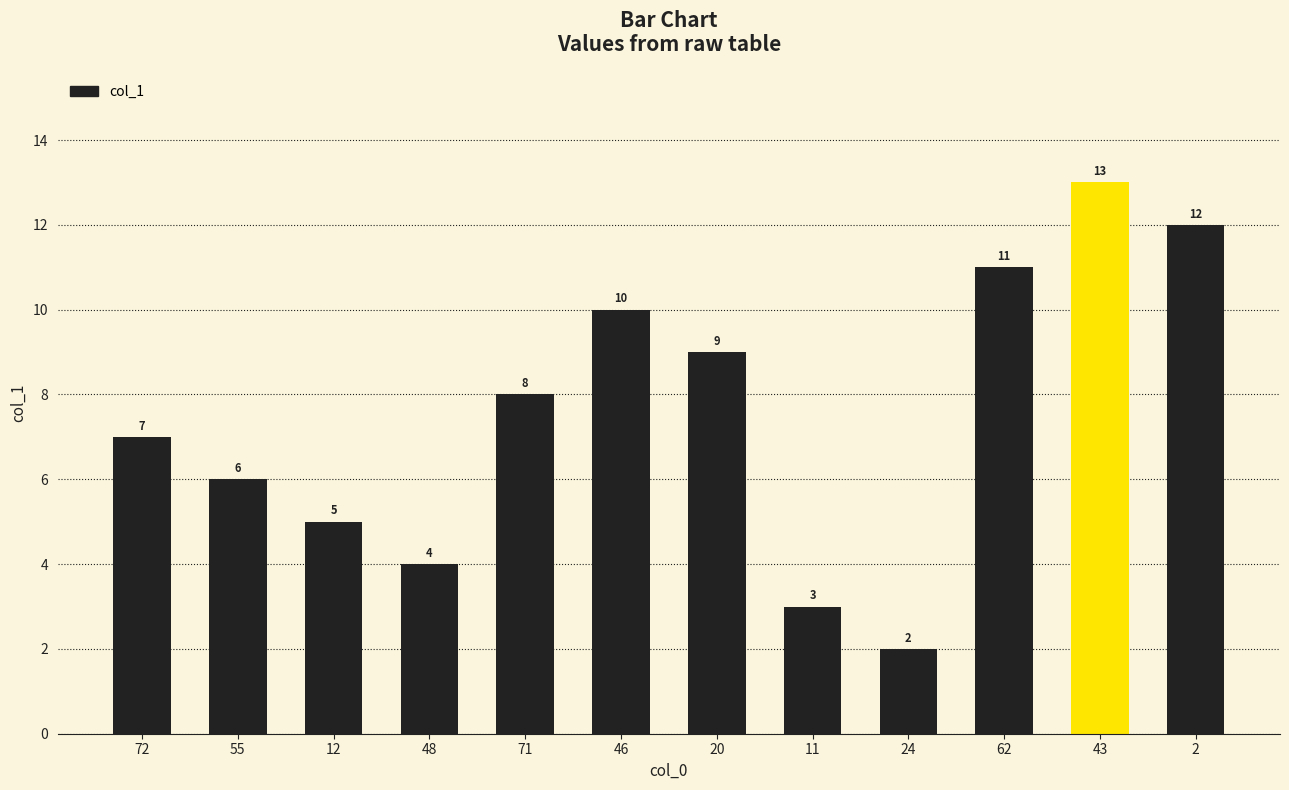

List the labels in order of value, smallest first.

24, 11, 48, 12, 55, 72, 71, 20, 46, 62, 2, 43